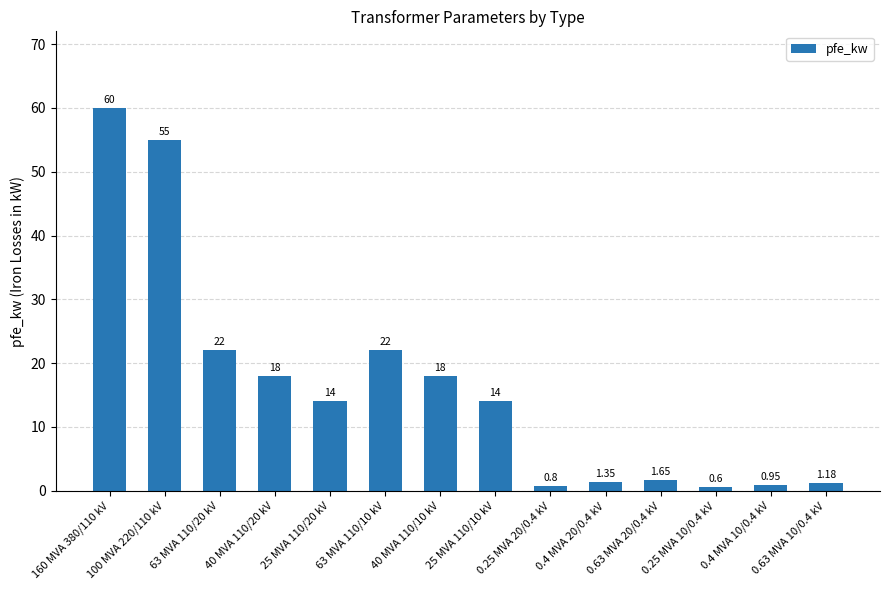

What is the label of the 11th bar from the right?

40 MVA 110/20 kV